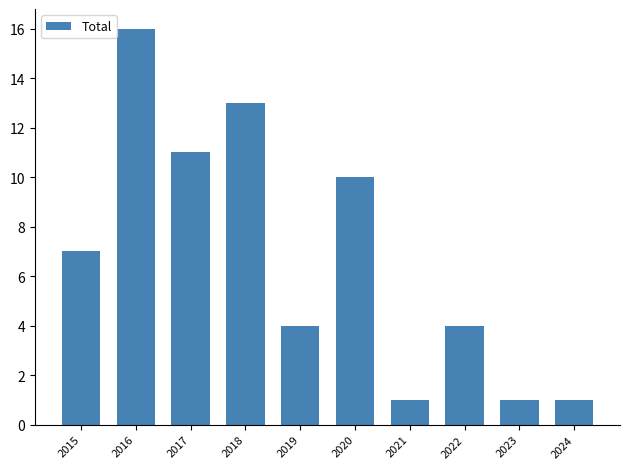

Are the bars grouped side by side (vs. stacked)?

No